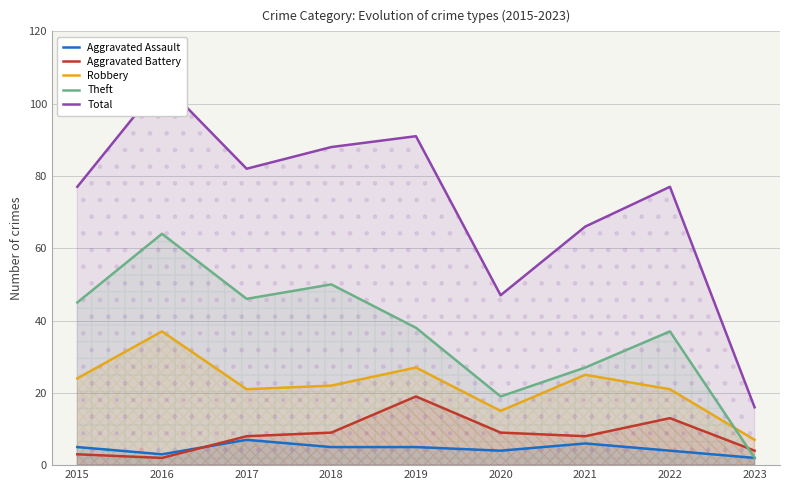

The value of Total at 2019 is 32. True or false?

False